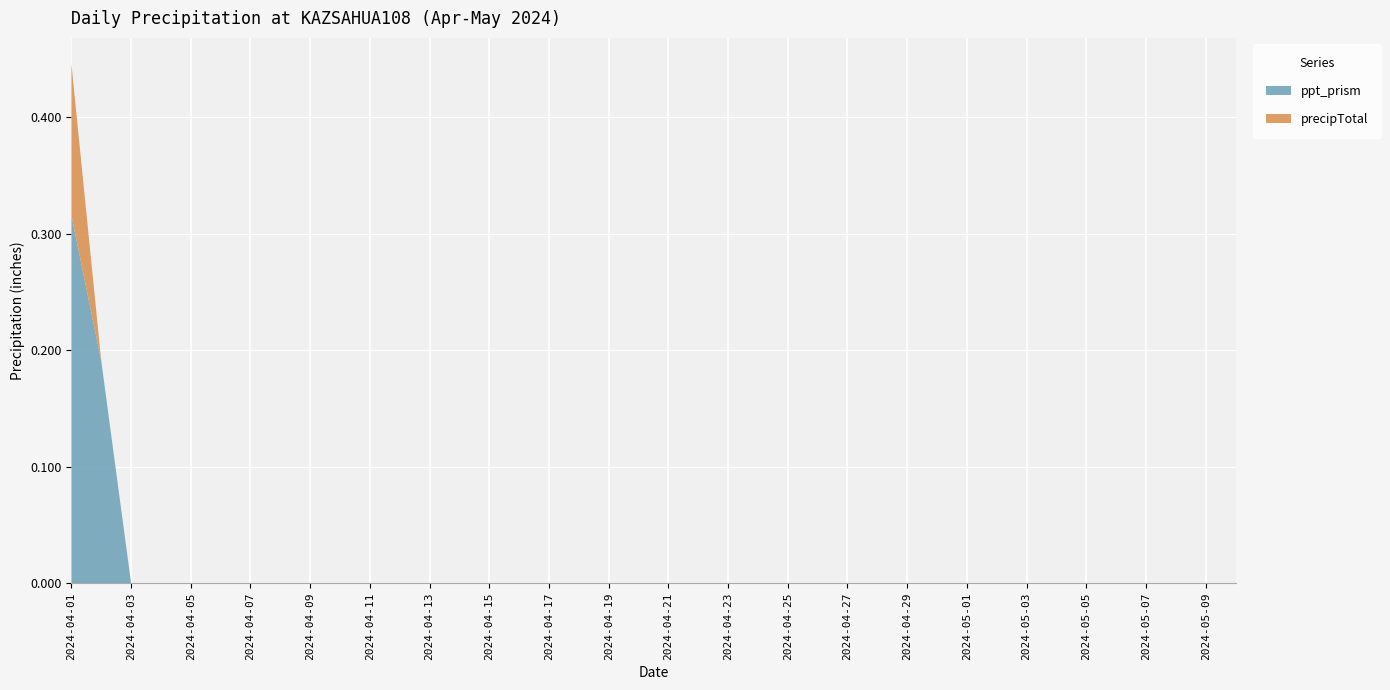

Reading right to left, list all the values displayed in this chart.

ppt_prism: 2024-05-10=0.0	2024-05-09=0.0	2024-05-08=0.0	2024-05-07=0.0	2024-05-06=0.0	2024-05-05=0.0	2024-05-04=0.0	2024-05-03=0.0	2024-05-02=0.0	2024-05-01=0.0	2024-04-30=0.0	2024-04-29=0.0	2024-04-28=0.0	2024-04-27=0.0	2024-04-26=0.0	2024-04-25=0.0	2024-04-24=0.0	2024-04-23=0.0	2024-04-22=0.0	2024-04-21=0.0	2024-04-20=0.0	2024-04-19=0.0	2024-04-18=0.0	2024-04-17=0.0	2024-04-16=0.0	2024-04-15=0.0	2024-04-14=0.0	2024-04-13=0.0	2024-04-12=0.0	2024-04-11=0.0	2024-04-10=0.0	2024-04-09=0.0	2024-04-08=0.0	2024-04-07=0.0	2024-04-06=0.0	2024-04-05=0.0	2024-04-04=0.0	2024-04-03=0.0	2024-04-02=0.2	2024-04-01=0.3
precipTotal: 2024-05-10=0.0	2024-05-09=0.0	2024-05-08=0.0	2024-05-07=0.0	2024-05-06=0.0	2024-05-05=0.0	2024-05-04=0.0	2024-05-03=0.0	2024-05-02=0.0	2024-05-01=0.0	2024-04-30=0.0	2024-04-29=0.0	2024-04-28=0.0	2024-04-27=0.0	2024-04-26=0.0	2024-04-25=0.0	2024-04-24=0.0	2024-04-23=0.0	2024-04-22=0.0	2024-04-21=0.0	2024-04-20=0.0	2024-04-19=0.0	2024-04-18=0.0	2024-04-17=0.0	2024-04-16=0.0	2024-04-15=0.0	2024-04-14=0.0	2024-04-13=0.0	2024-04-12=0.0	2024-04-11=0.0	2024-04-10=0.0	2024-04-09=0.0	2024-04-08=0.0	2024-04-07=0.0	2024-04-06=0.0	2024-04-05=0.0	2024-04-04=0.0	2024-04-03=0.0	2024-04-02=0.0	2024-04-01=0.1